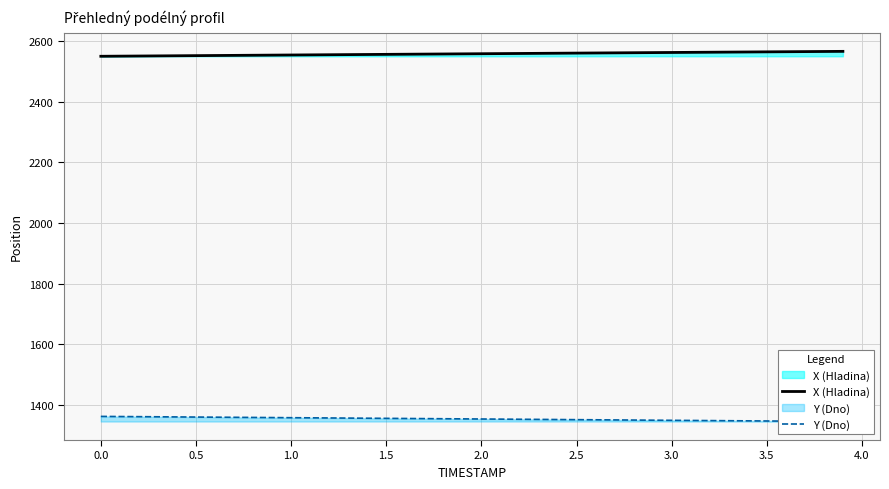

The X (Hladina) series shows 4217.7 at 0.0. True or false?

False